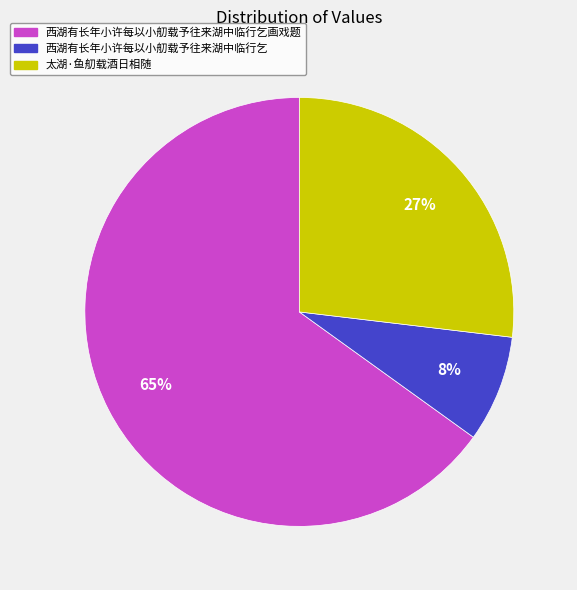

The 西湖有长年小许每以小舠载予往来湖中临行乞画戏题 slice represents 56% of the pie. True or false?

False